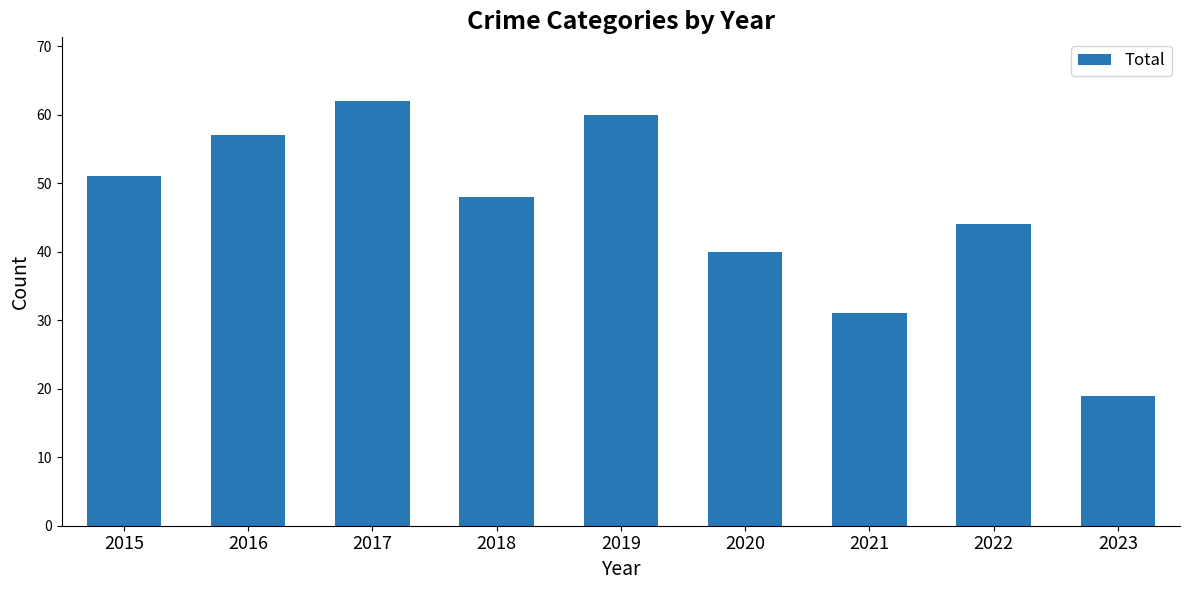

Count the number of categories in the chart.

9